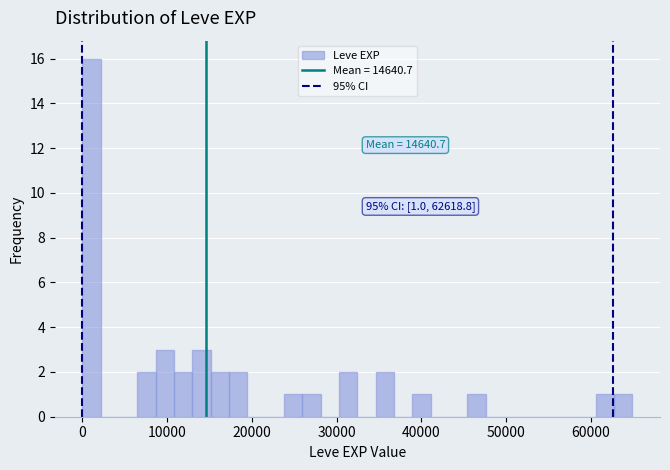

Read against the x-axis, roughly where is the centre of the tallest bar?

1000